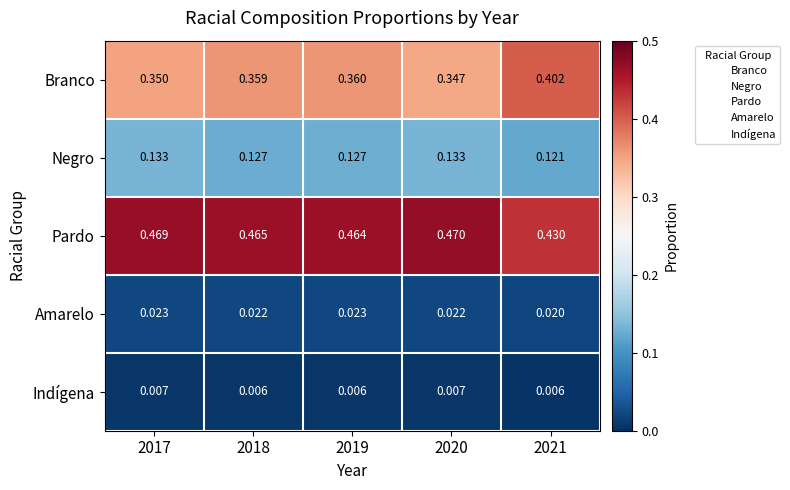

At which category is the sum across all series the highest?

2017